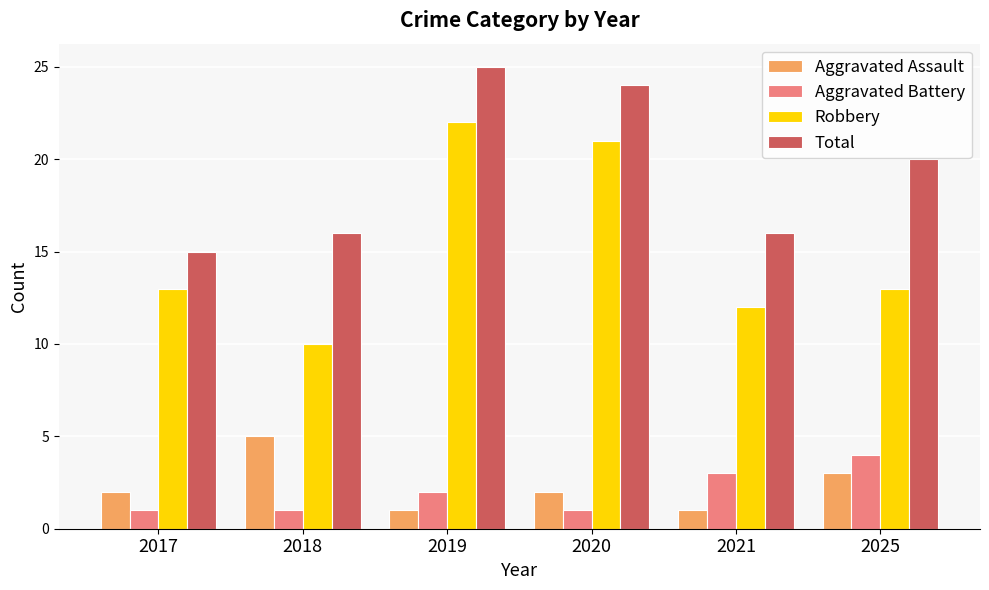

At which category is the sum across all series the highest?

2019